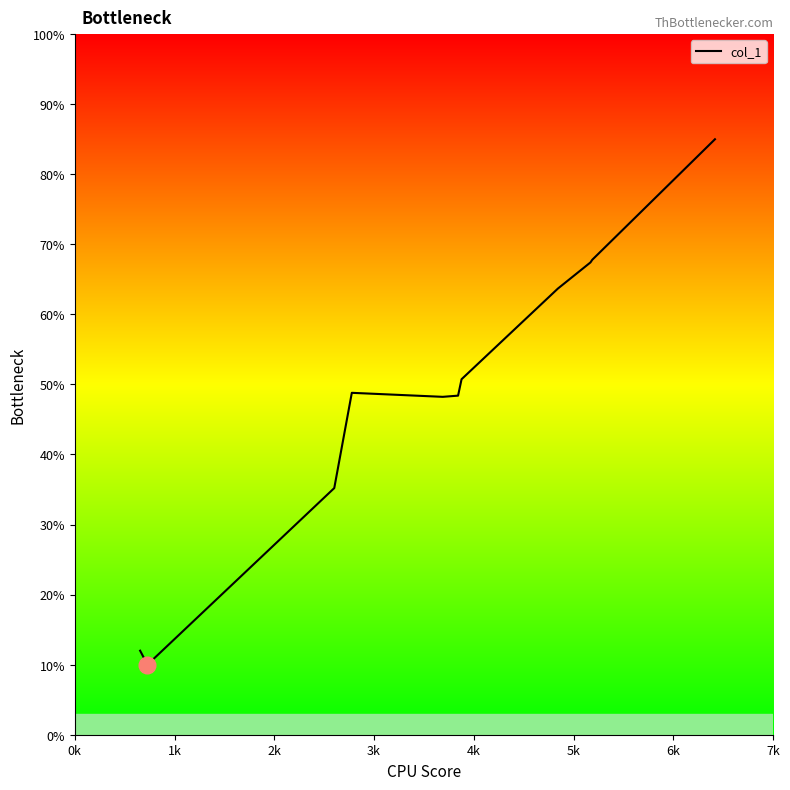

What is the difference between the maximum and minimum values?

75.0